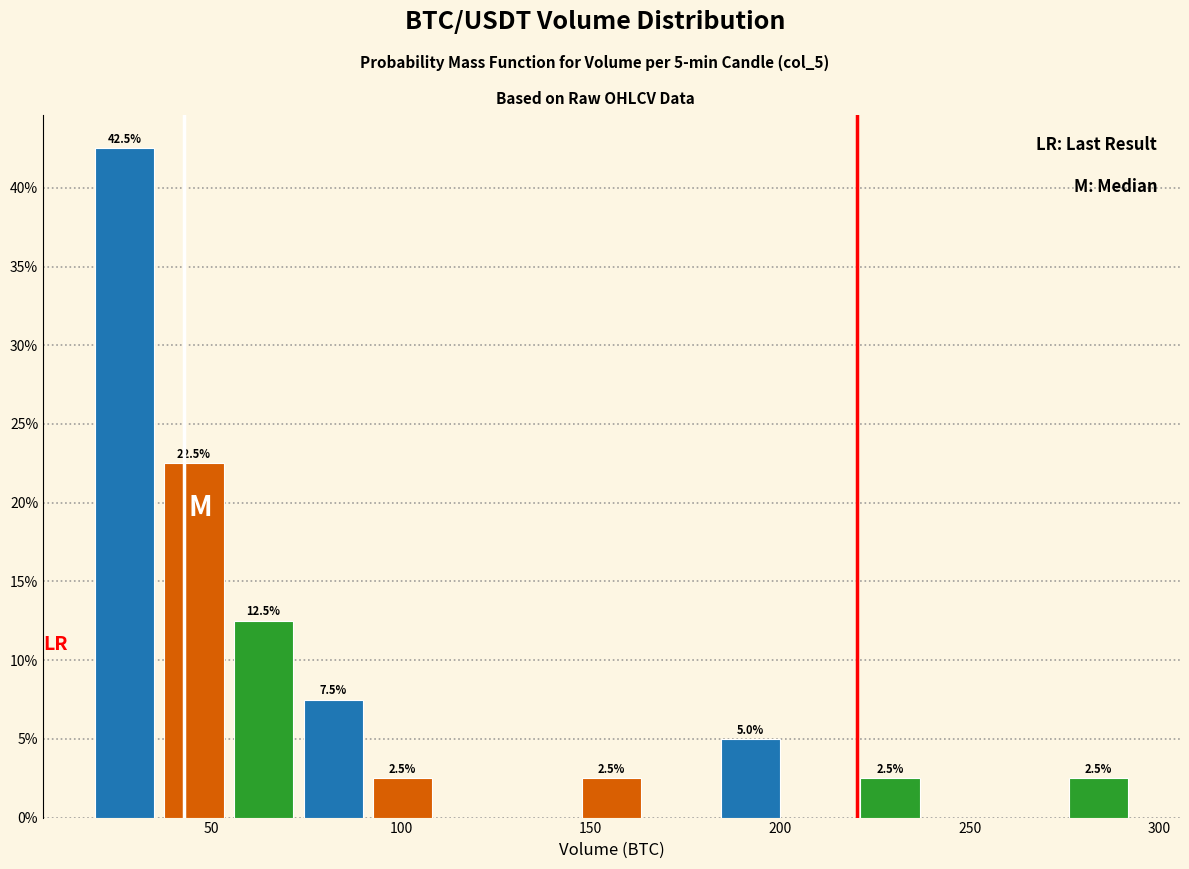

Read against the x-axis, roughly where is the centre of the tallest bar?

25